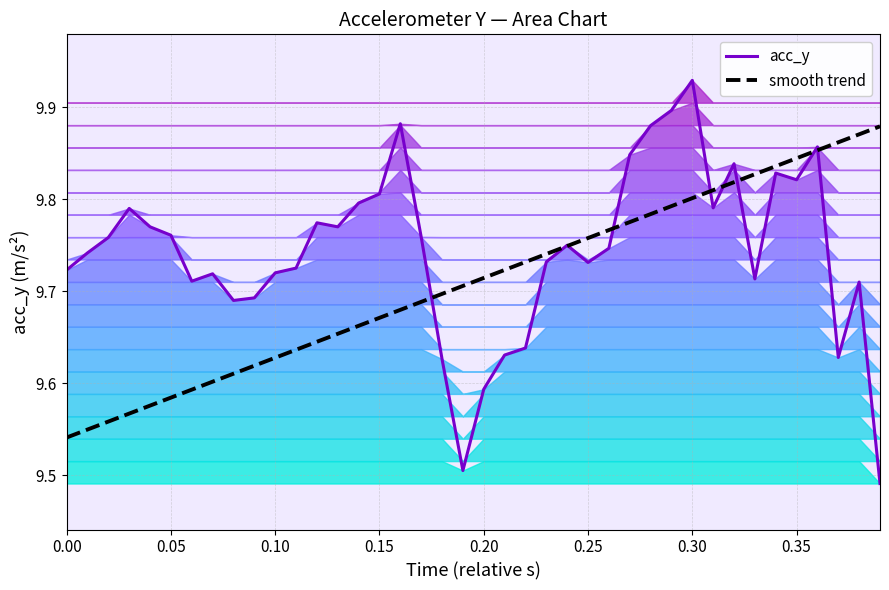

Is it true that acc_y equals 13.9 at 17?

False